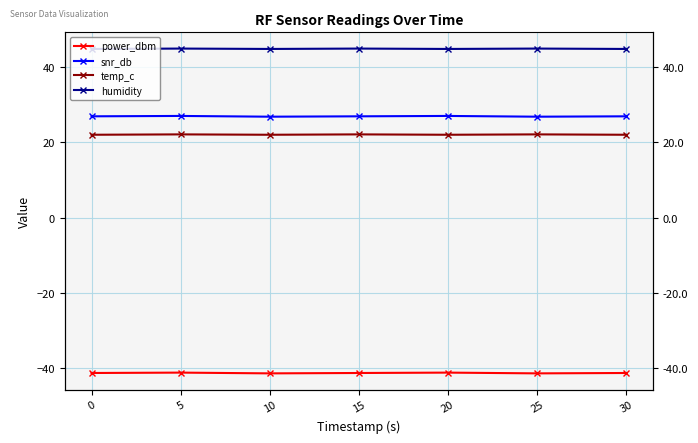

List the labels in order of humidity value, smallest first.

0, 10, 20, 30, 5, 15, 25